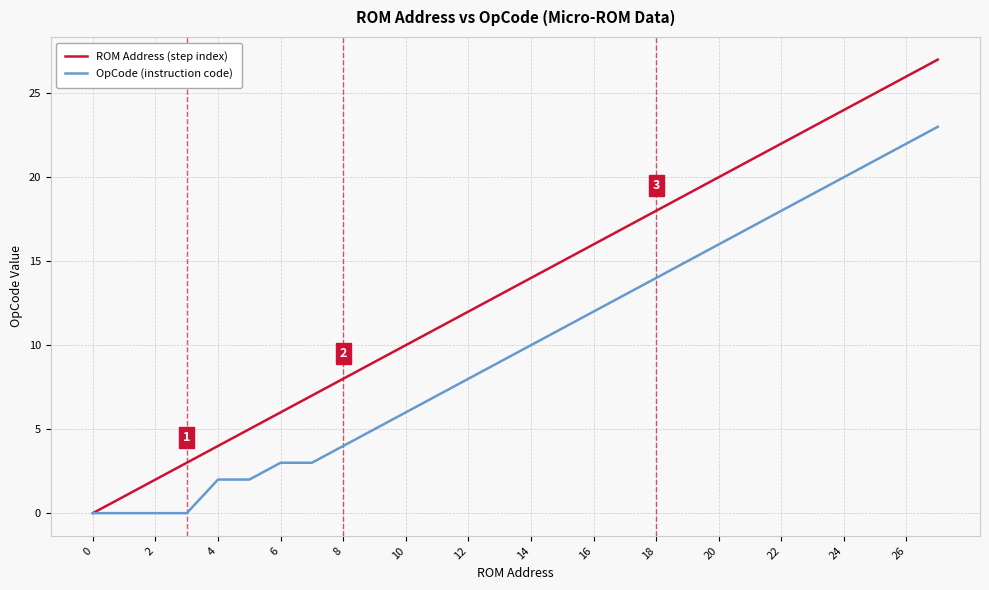

How many values in the ROM Address (step index) series are below 14?

14